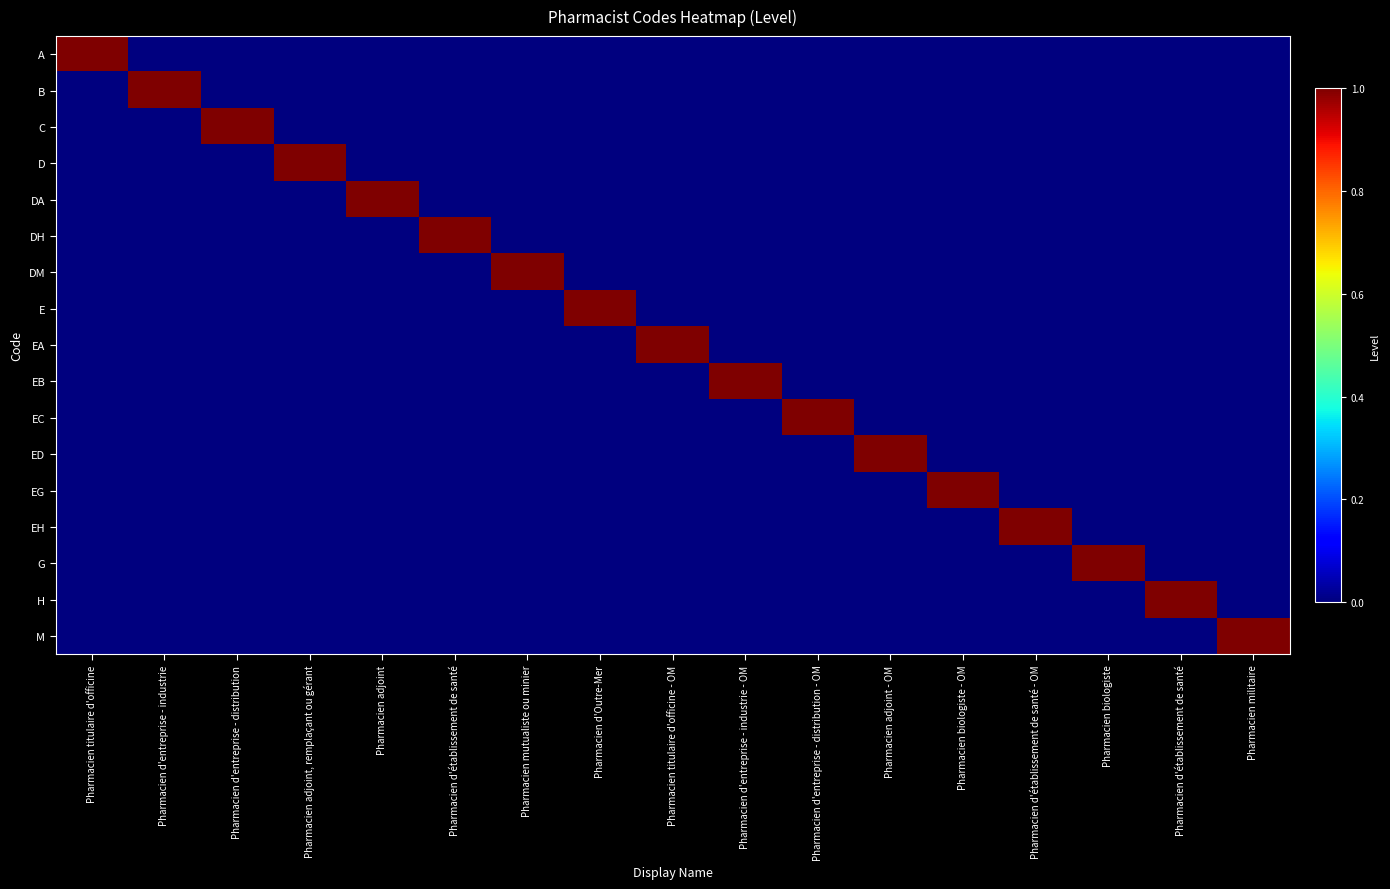

Which series has the widest spread of values?

A